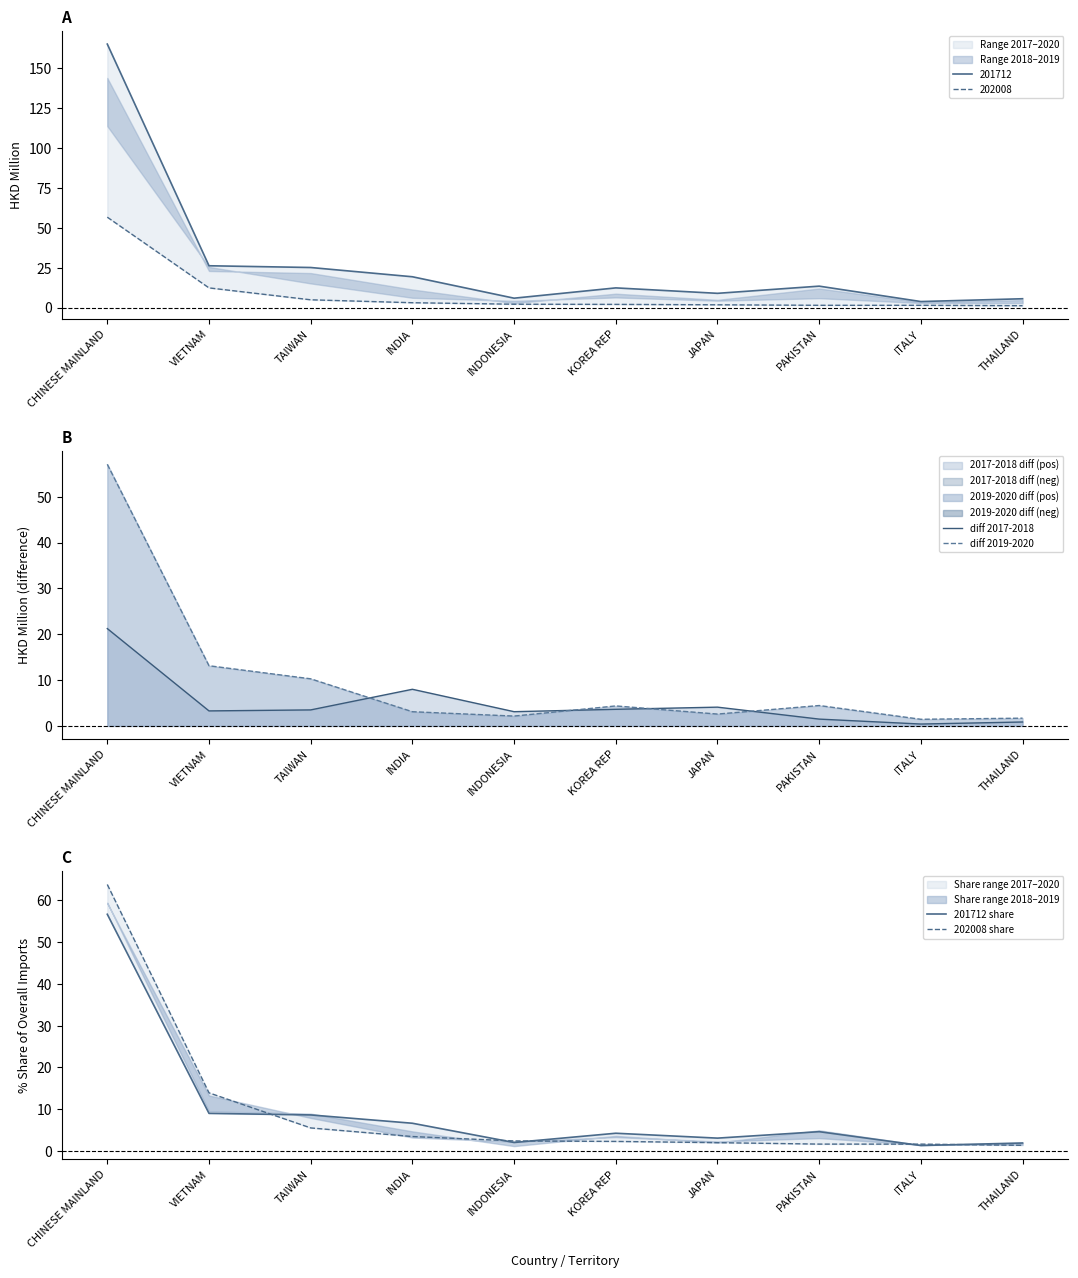

Rank the series at CHINESE MAINLAND from highest to lowest value.

202008 share, diff 2019-2020, 201712 share, diff 2017-2018